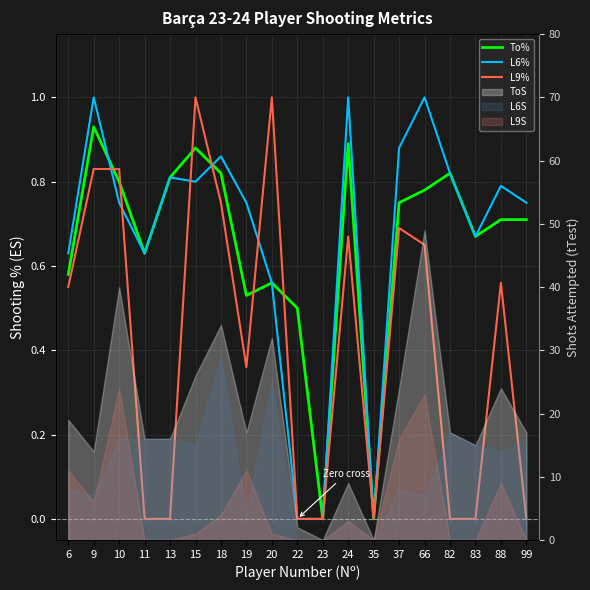

How many interior local peaks does the To% series have?

5